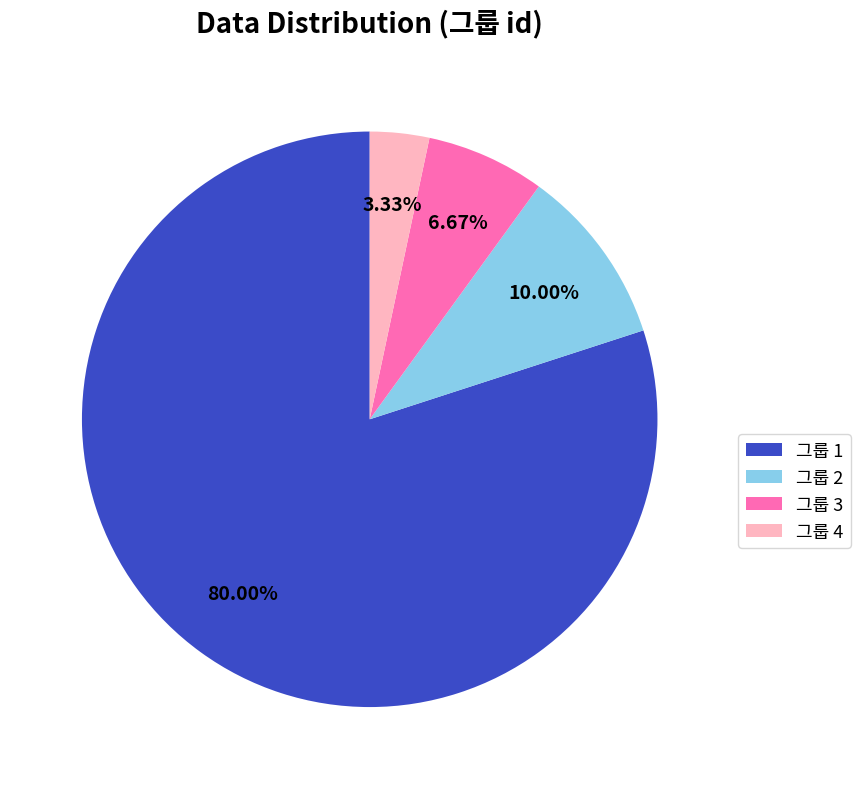

Approximately how many times larger is the value at 그룹 1 compared to 그룹 2?

8.0